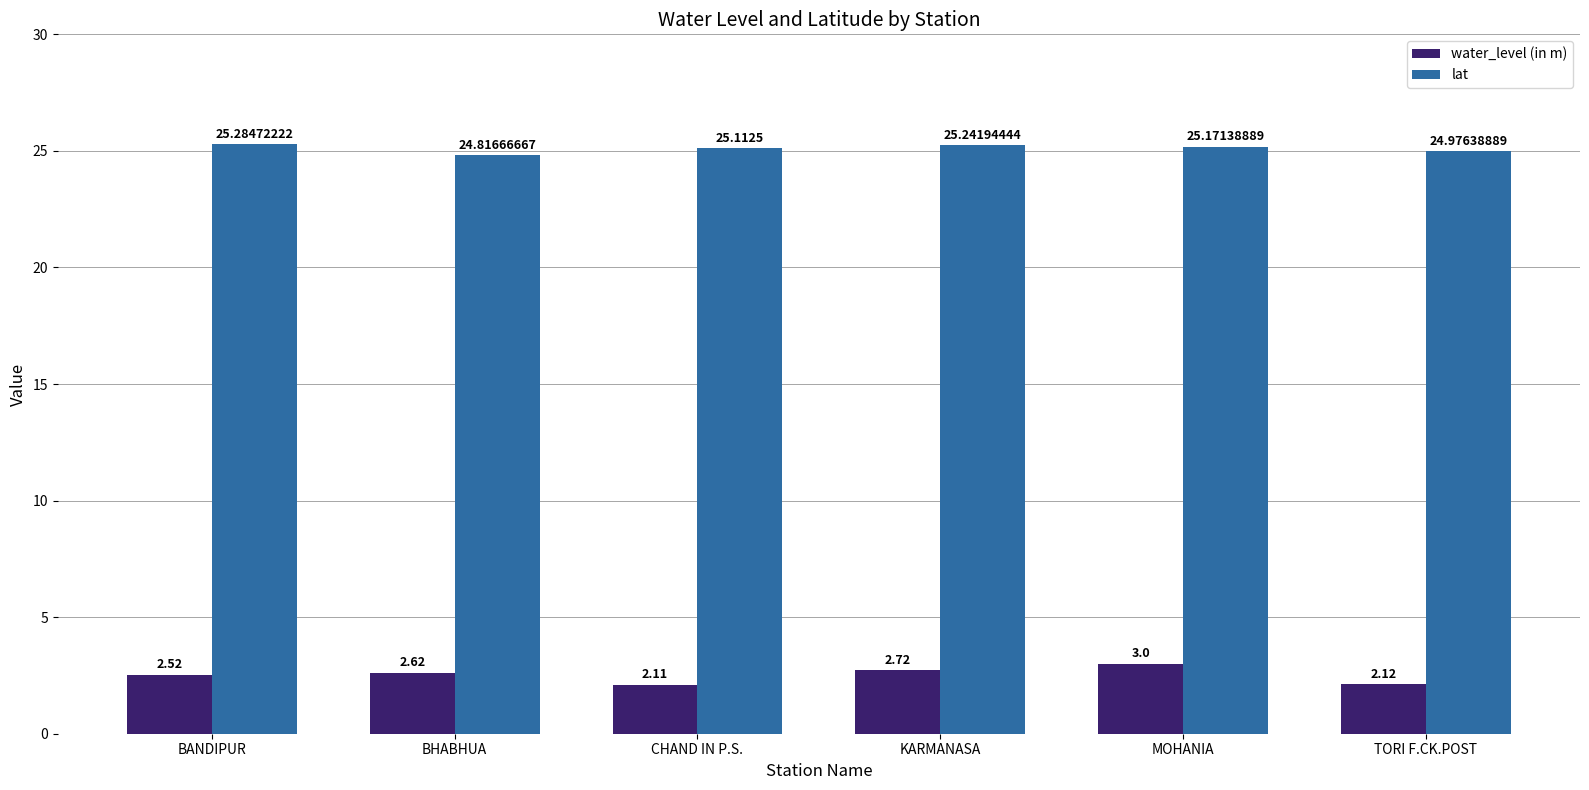

Which category has the lowest value across all series?

CHAND IN P.S.